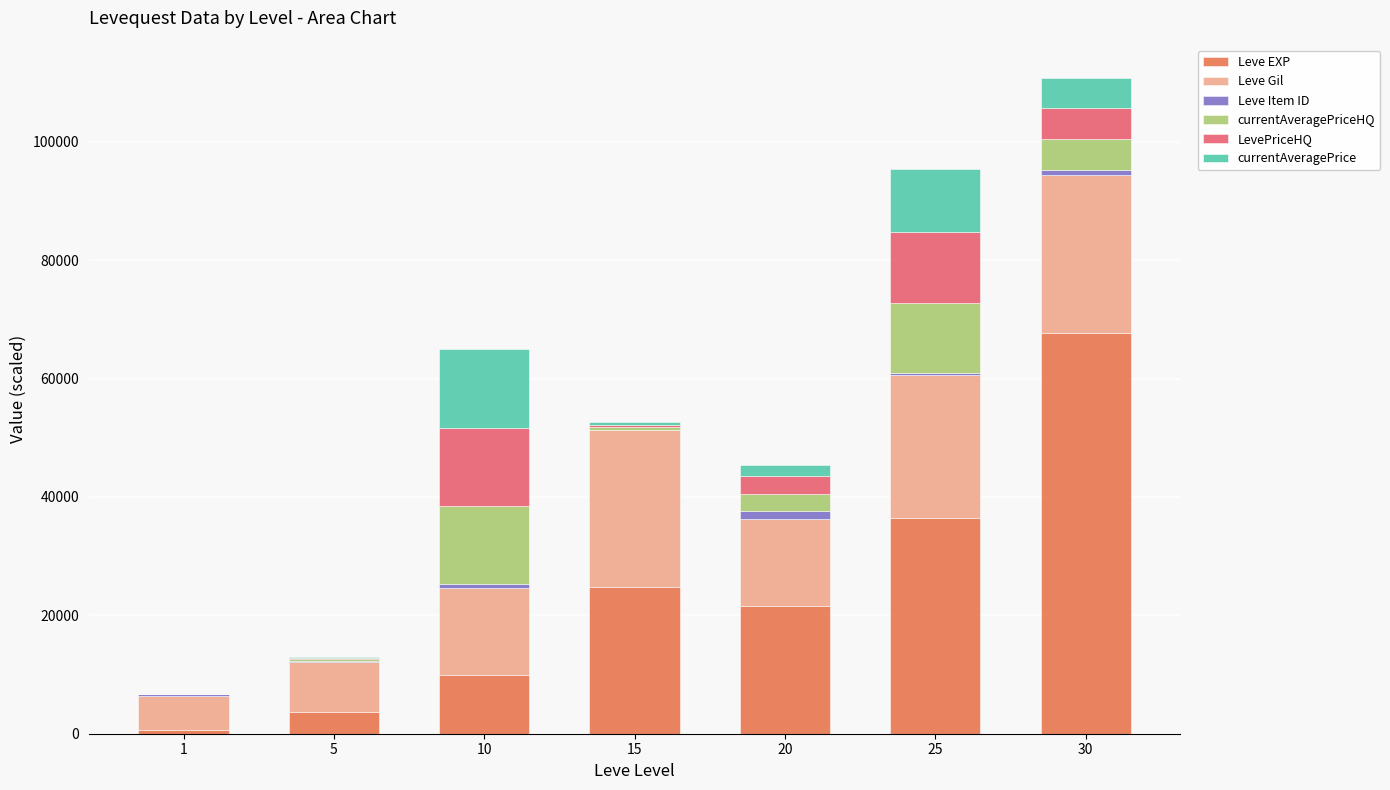

At which category is the sum across all series the highest?

30